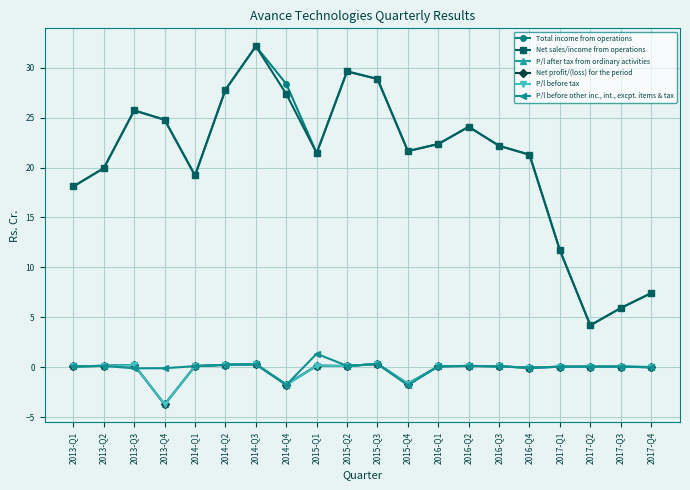

In P/l before other inc., int., excpt. items & tax, how many points are lower than both neighbors (excluding endpoints)?

5